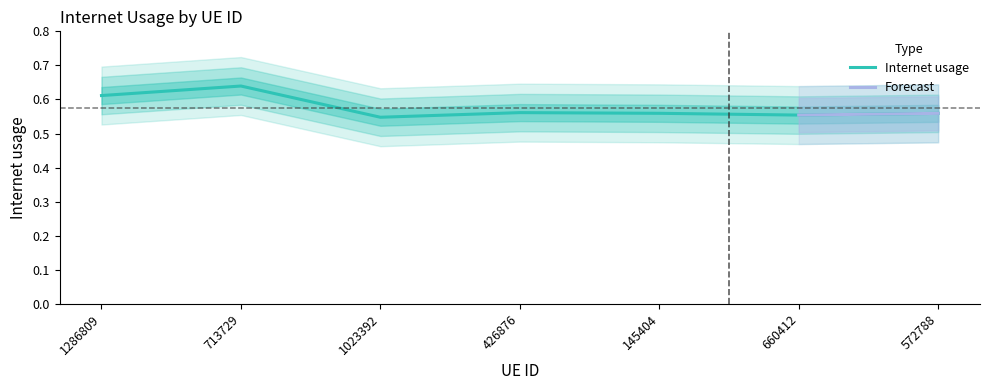

The value at 1023392 is 0.5. True or false?

True